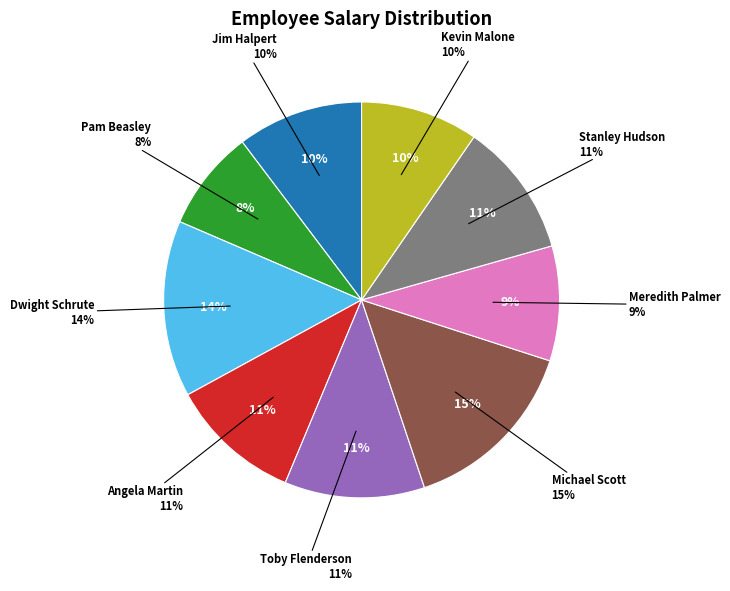

What percentage is NOT represented by Michael Scott?

85.1%